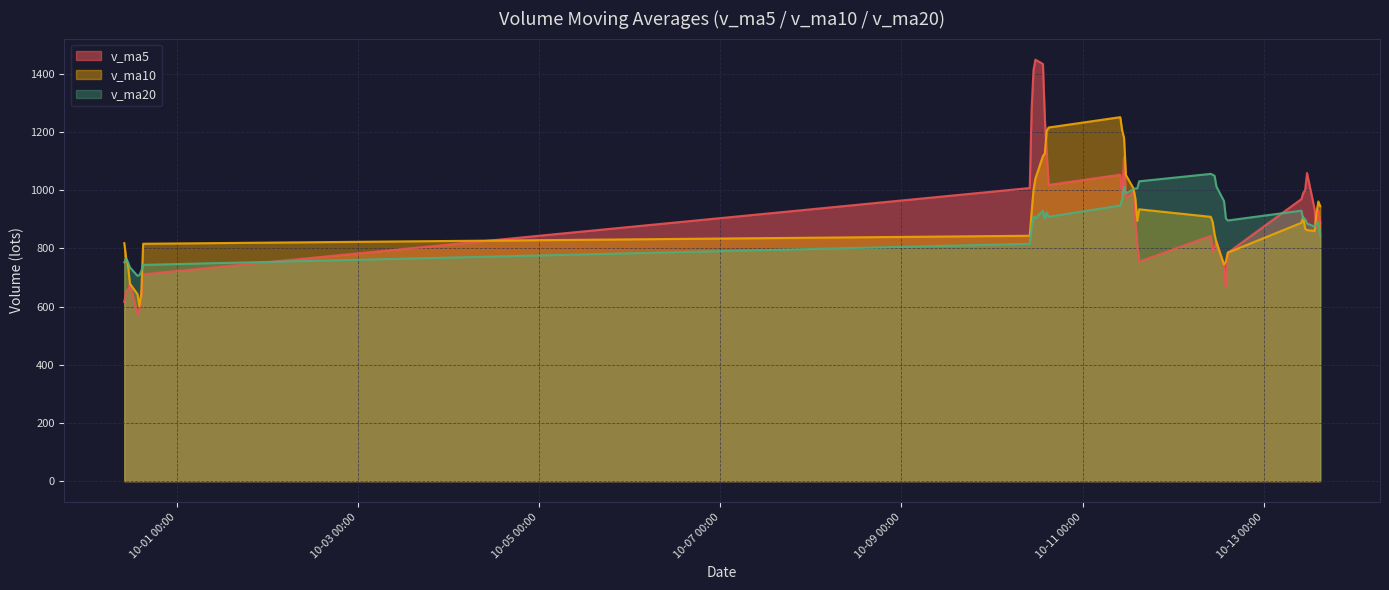

How many lines are shown in the chart?

3